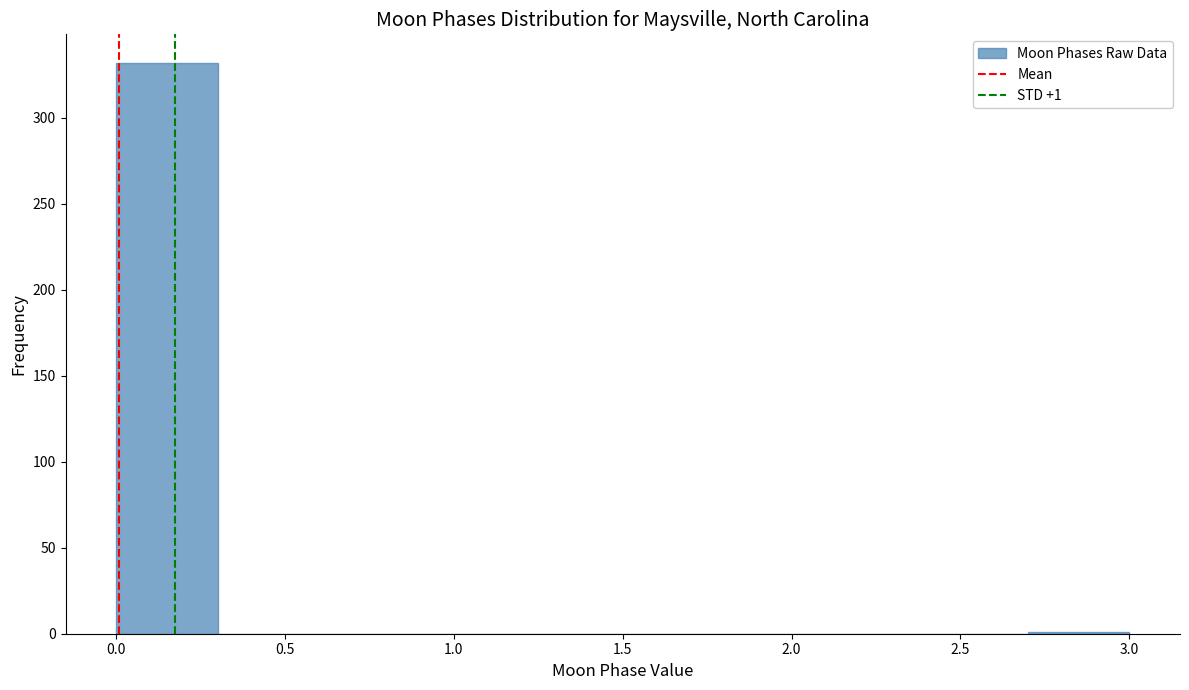

Which range on the x-axis has the tallest bar?

0.0 to 0.3